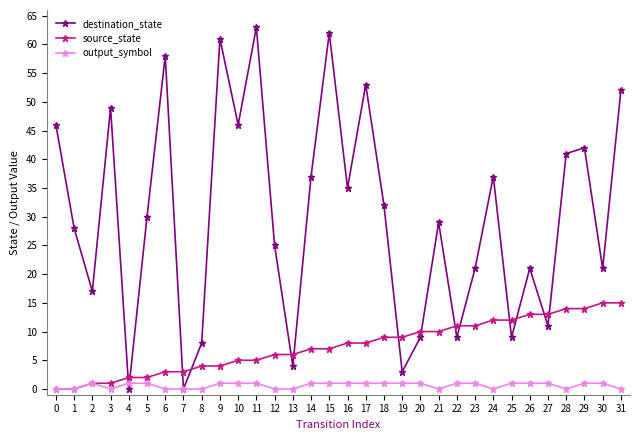

After their last crossing, which series has the higher values: source_state or destination_state?

destination_state